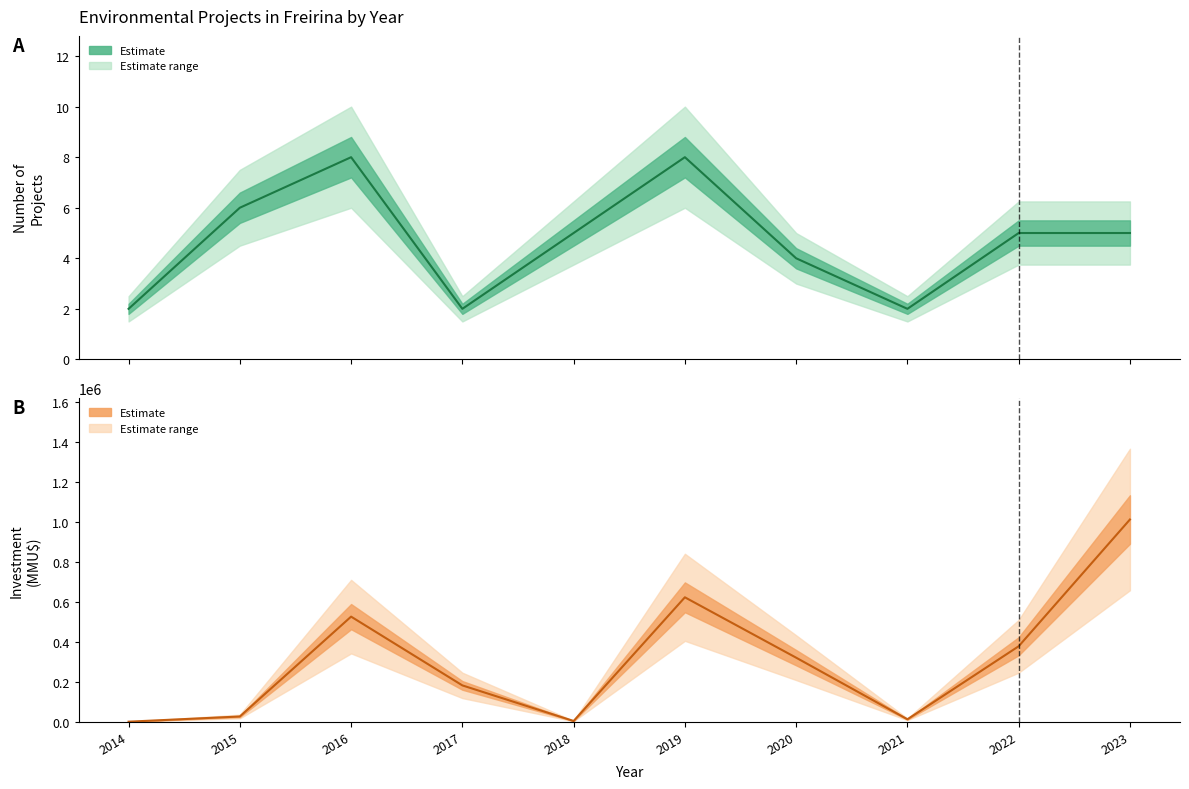

What is the maximum value shown in the chart?

1012000